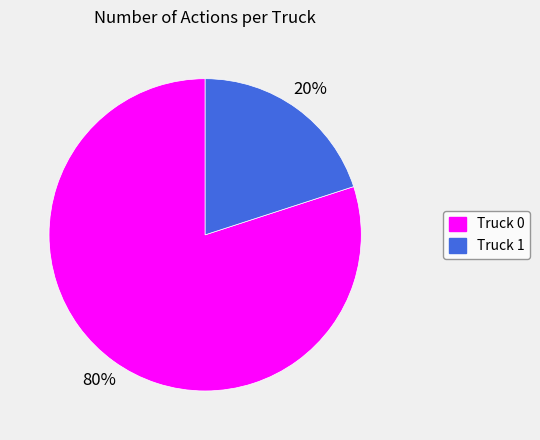

Which slice is the smallest?

Truck 1